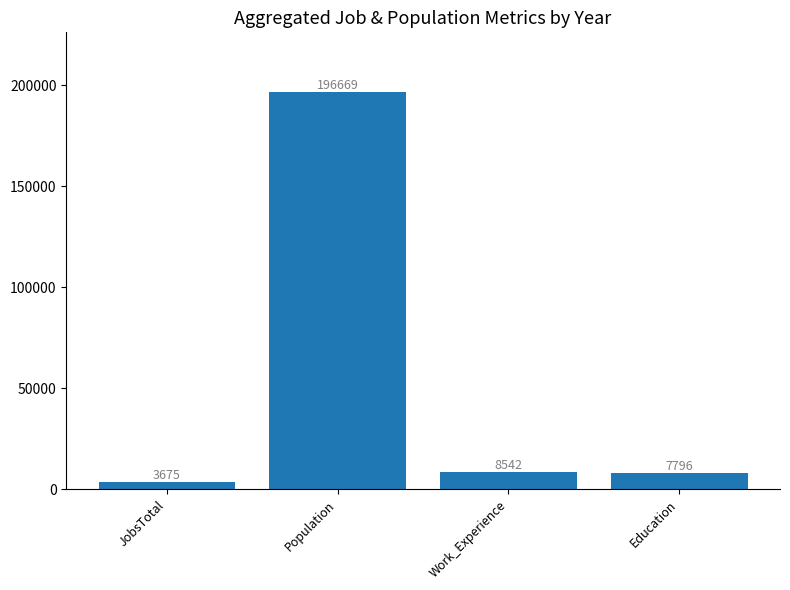

What is the value of the 1st bar from the left?

3675